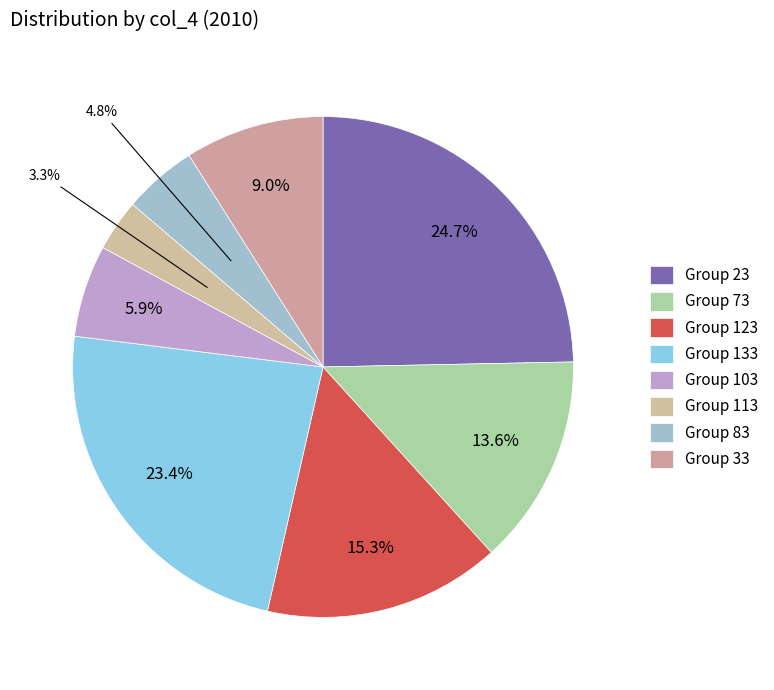

Does any single category account for the majority?

No